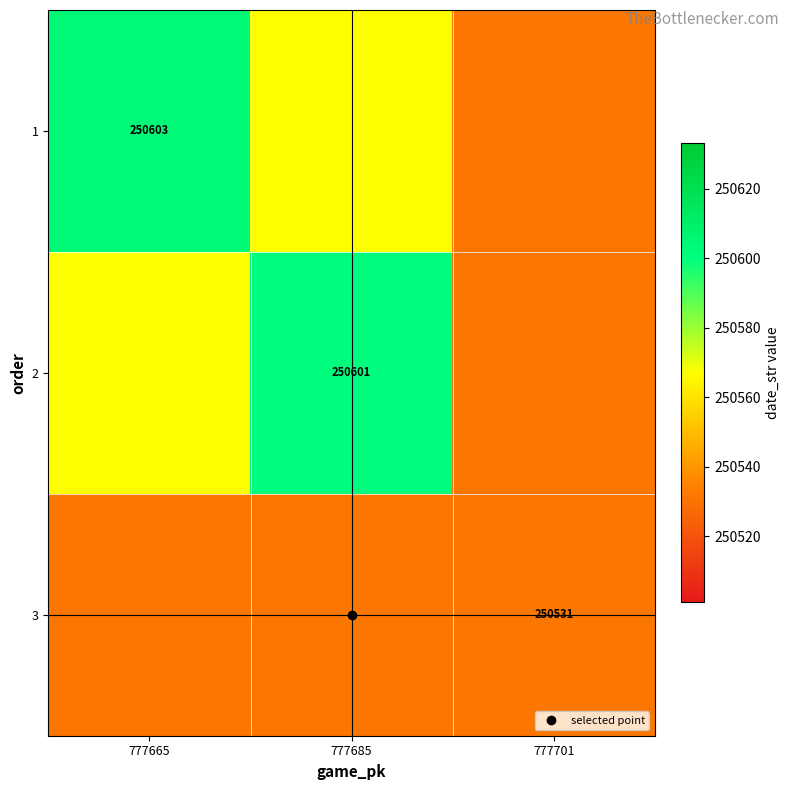

Where is 1 nearest to the value 250567?

777685